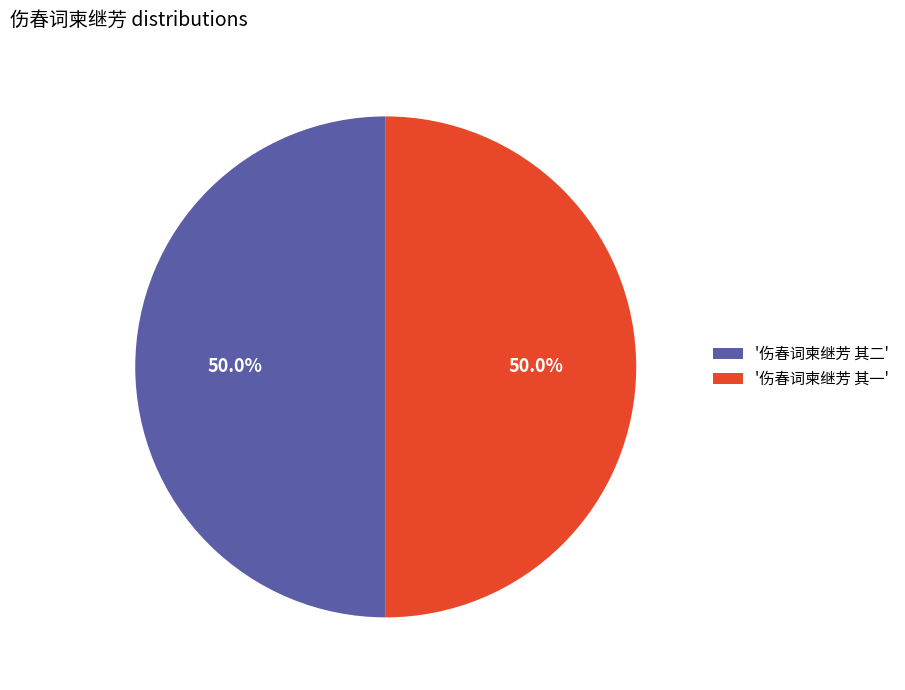

What is the ratio of the value at '伤春词柬继芳 其二' to the value at '伤春词柬继芳 其一'?

1.0